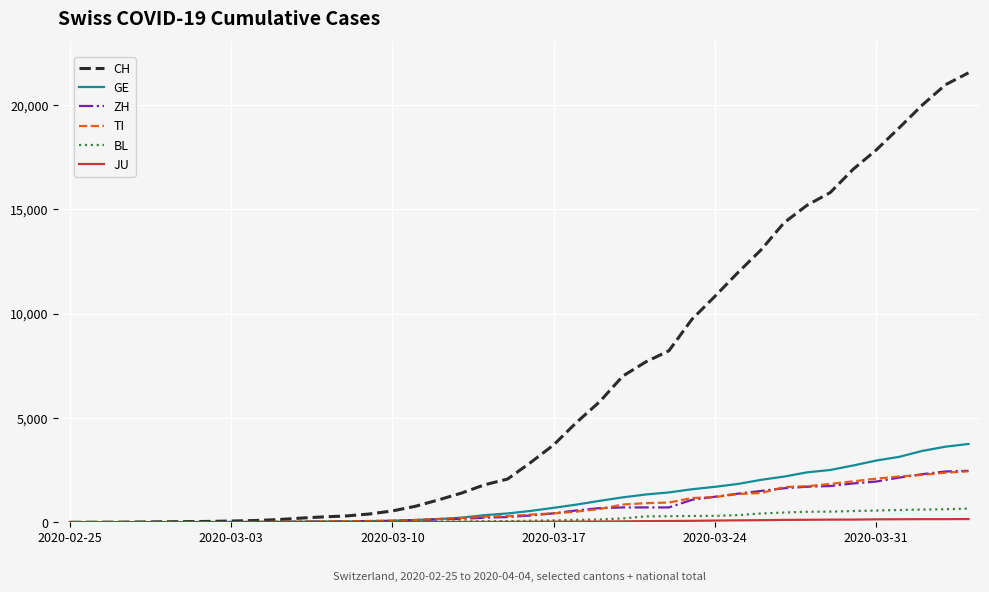

Which series has the widest spread of values?

CH